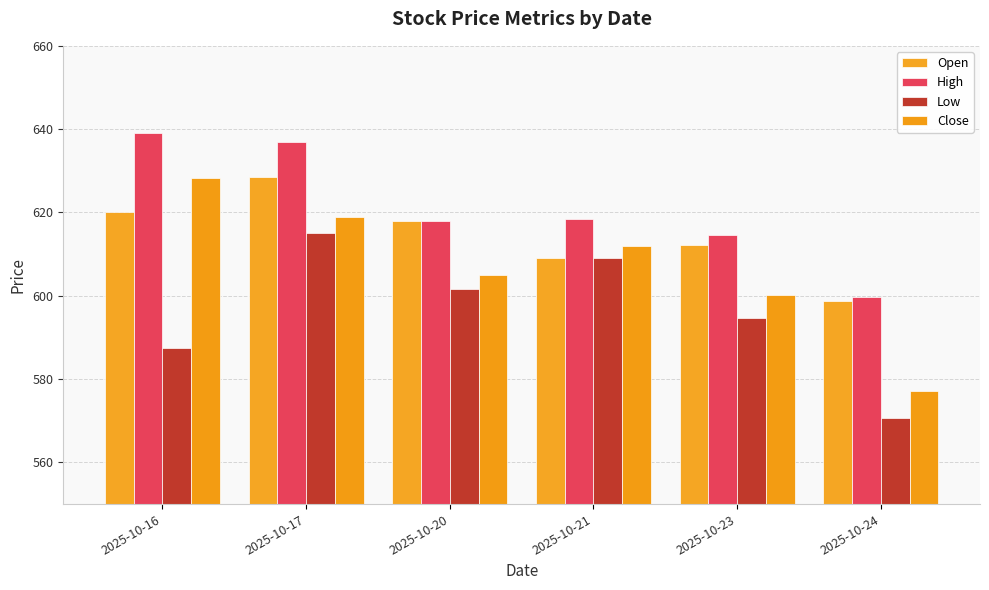

Is the value of Low at 2025-10-24 greater than the value of Open at 2025-10-16?

No